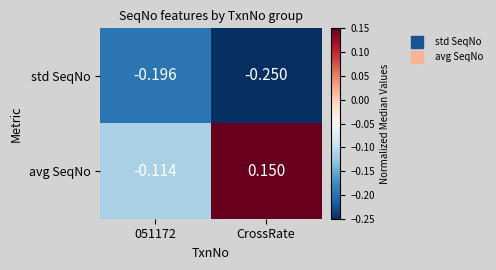

Is the value of std SeqNo at 051172 greater than the value of avg SeqNo at CrossRate?

No